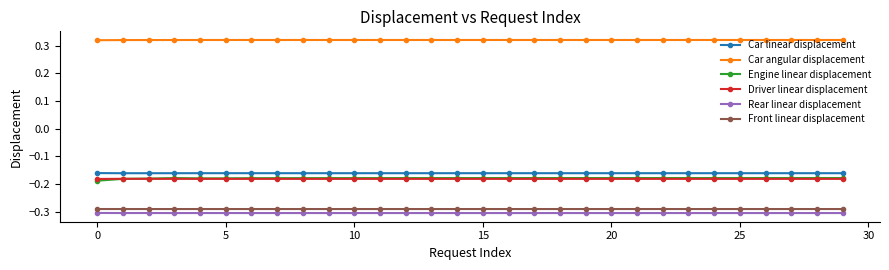

At how many categories does at least one series exceed 0?

30